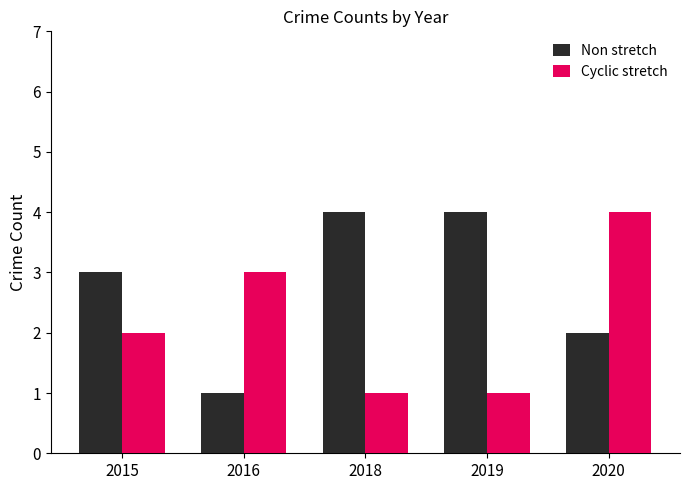

The value of Non stretch at 2018 is 1. True or false?

False